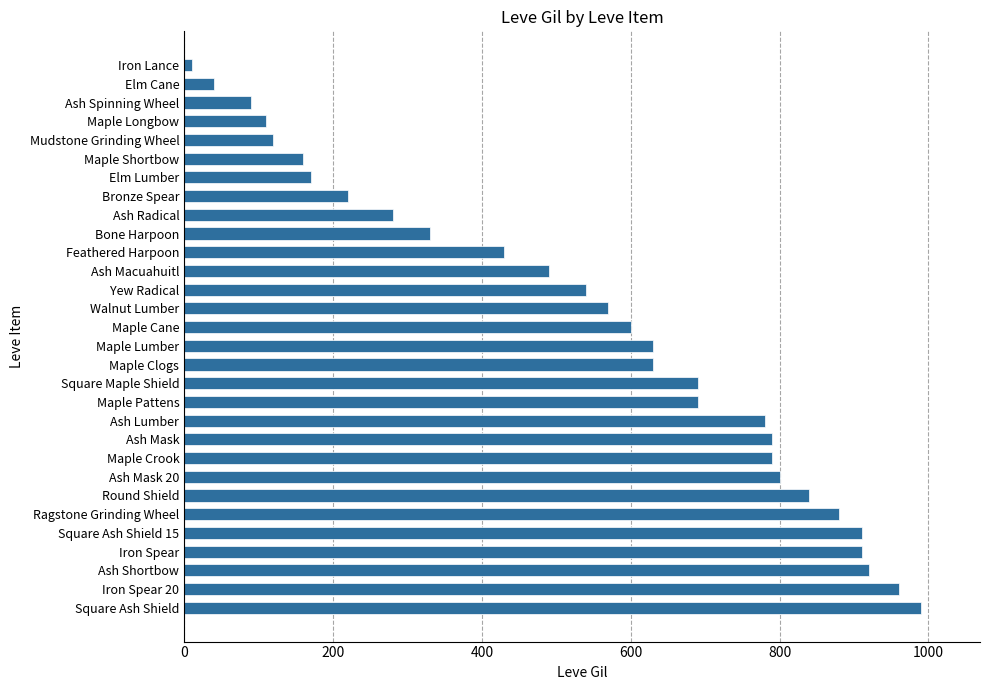

Reading bottom to top, what are all the values shown in this chart?

990	960	920	910	910	880	840	800	790	790	780	690	690	630	630	600	570	540	490	430	330	280	220	170	160	120	110	90	40	10